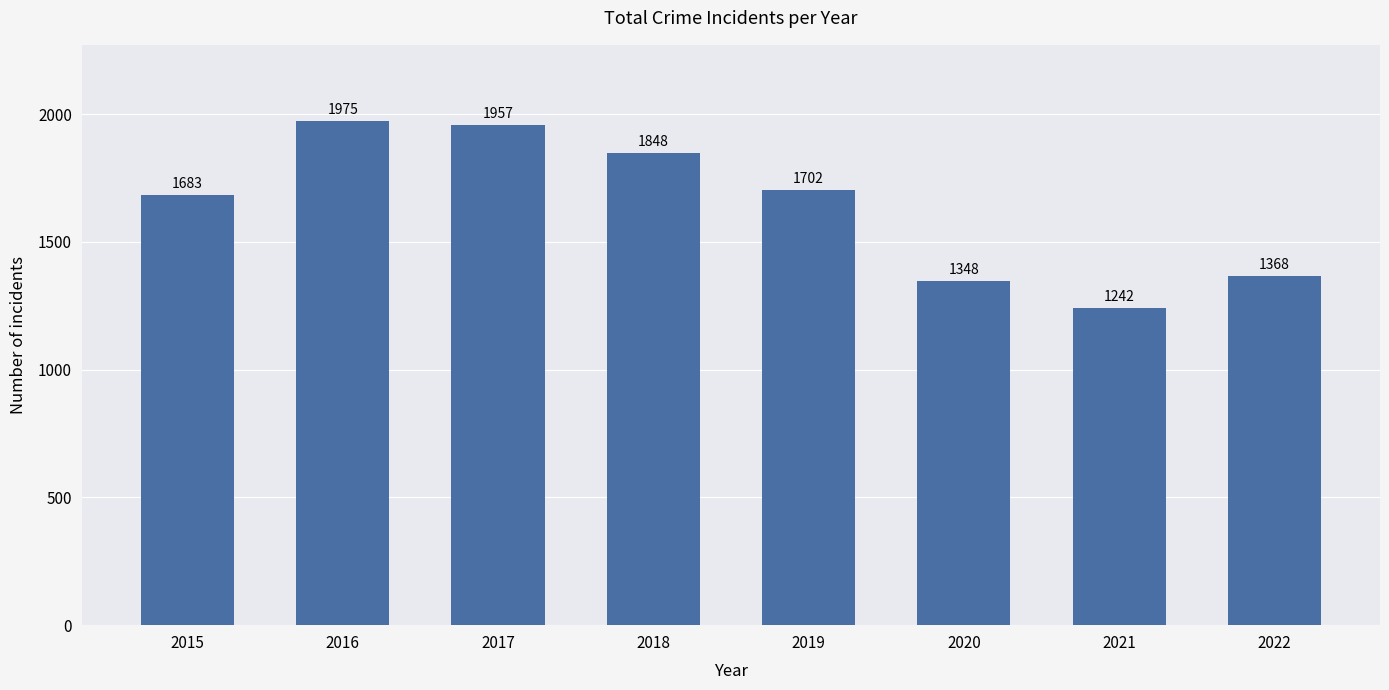

What is the difference between the values at 2015 and 2017?

274